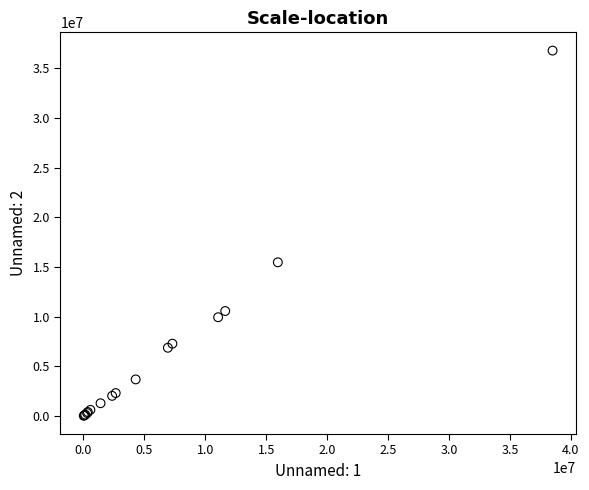

What Y value in the scatter plot is closest to 18408890?

15477092